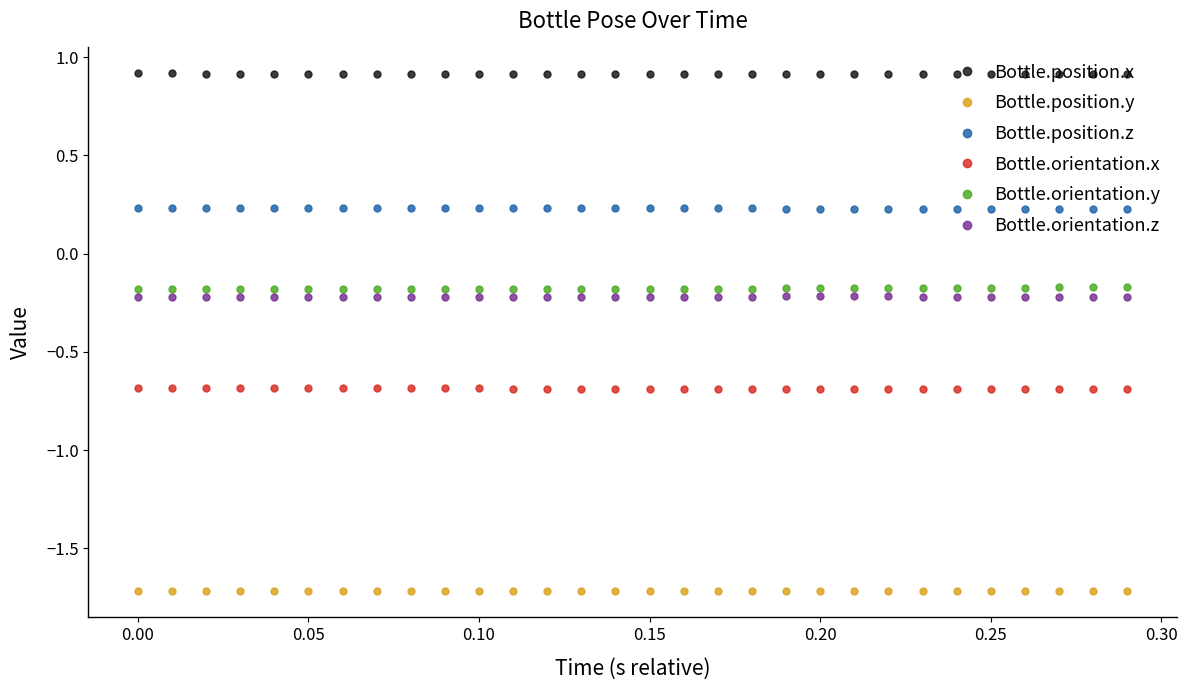

In Bottle.orientation.y, how many points are lower than both neighbors (excluding endpoints)?

2